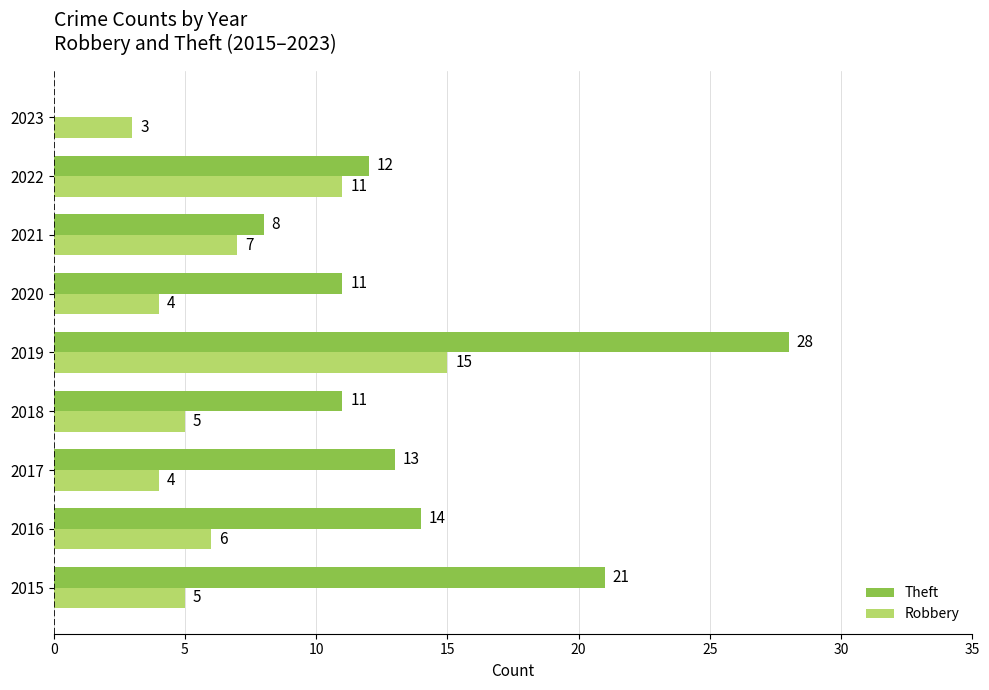

Where is Robbery nearest to the value 9?

2021